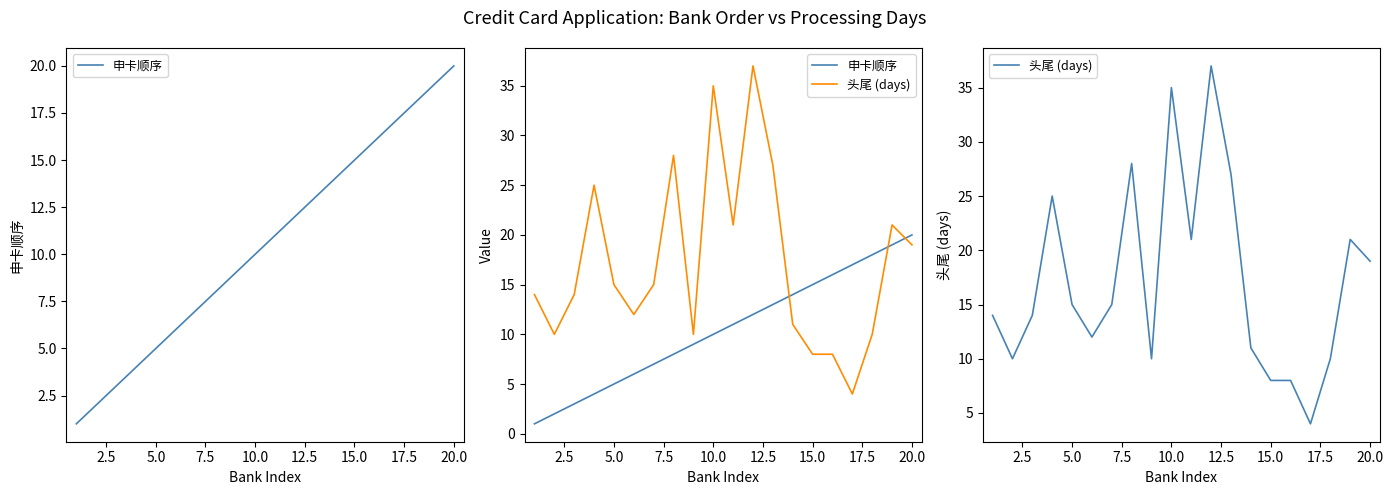

List the series in order of their peak value, lowest first.

申卡顺序, 头尾 (days)